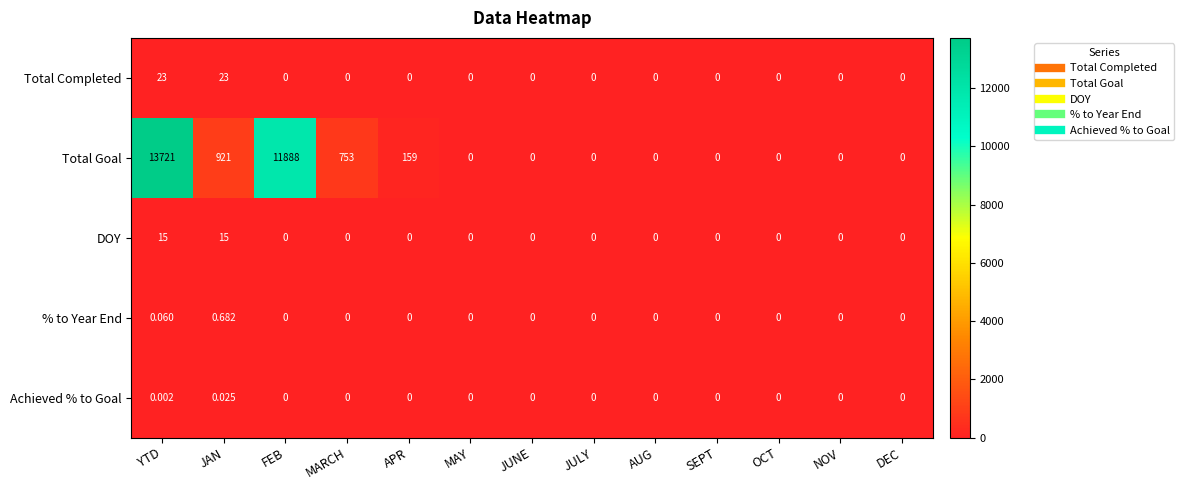

Rank the series by their maximum value, from lowest to highest.

Achieved % to Goal, % to Year End, DOY, Total Completed, Total Goal